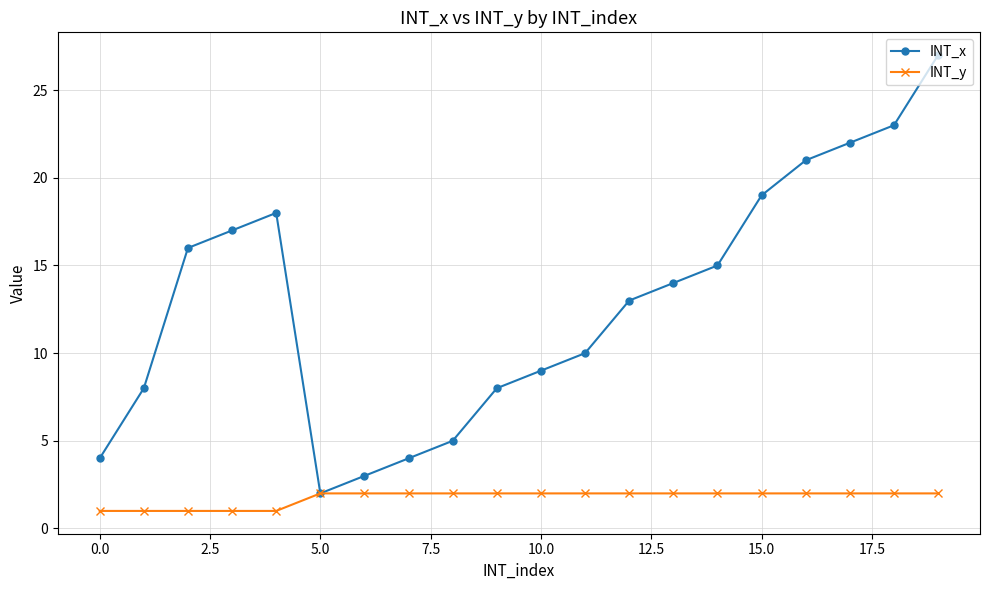

Reading left to right, extract all data points from this chart.

INT_x: 4	8	16	17	18	2	3	4	5	8	9	10	13	14	15	19	21	22	23	27
INT_y: 1	1	1	1	1	2	2	2	2	2	2	2	2	2	2	2	2	2	2	2